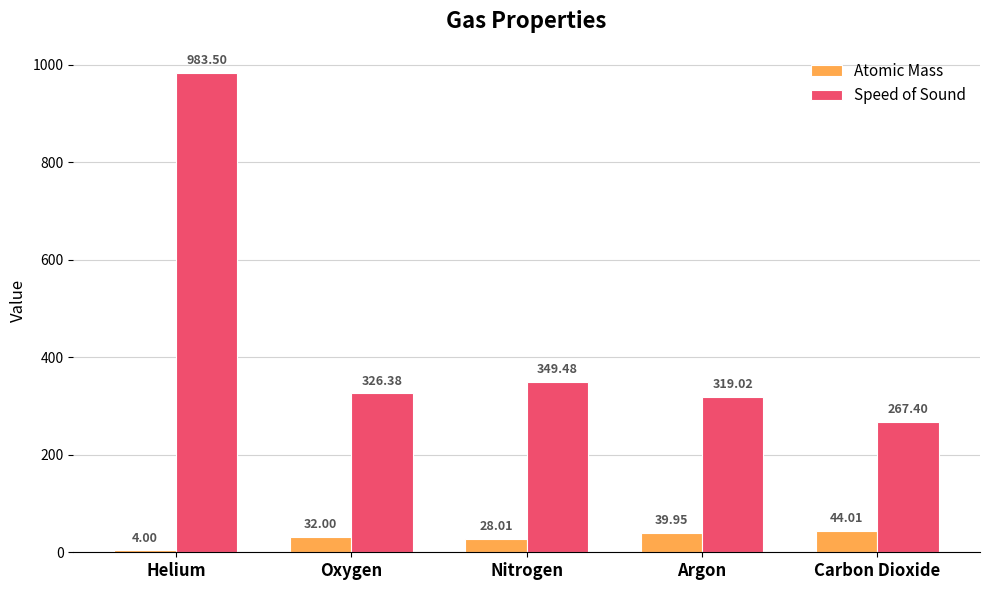

What is the label of the 3rd bar from the left?

Nitrogen